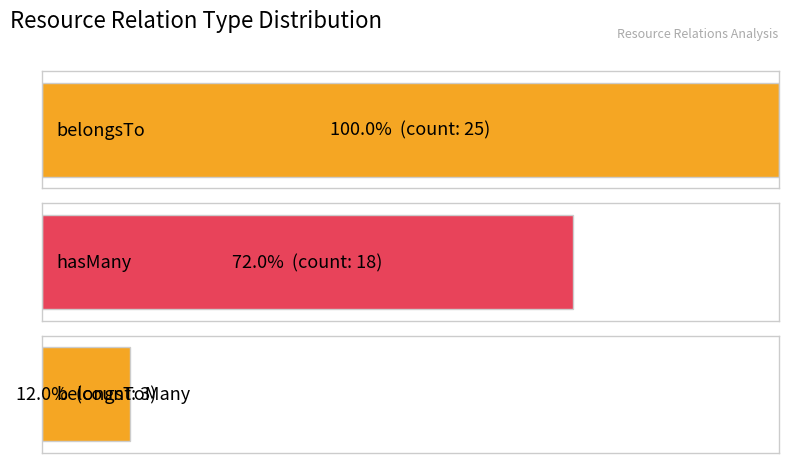

Rank the series at belongsTo from lowest to highest value.

belongsToMany, hasMany, belongsTo